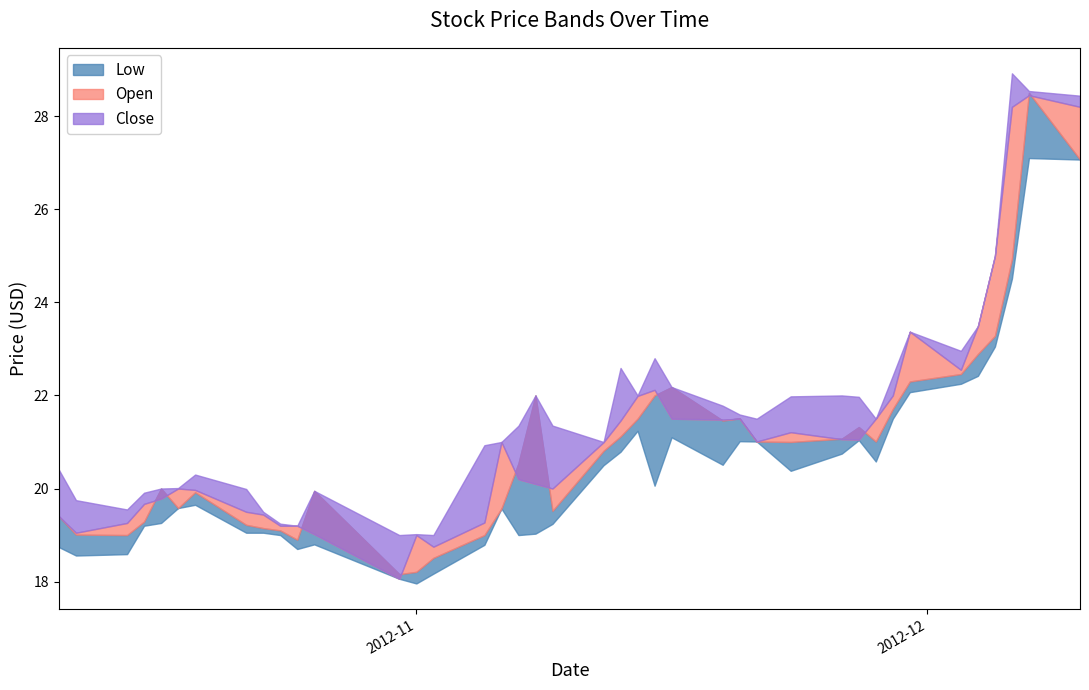

Between 2012-12-05 and 2012-10-25, which is larger?

2012-12-05